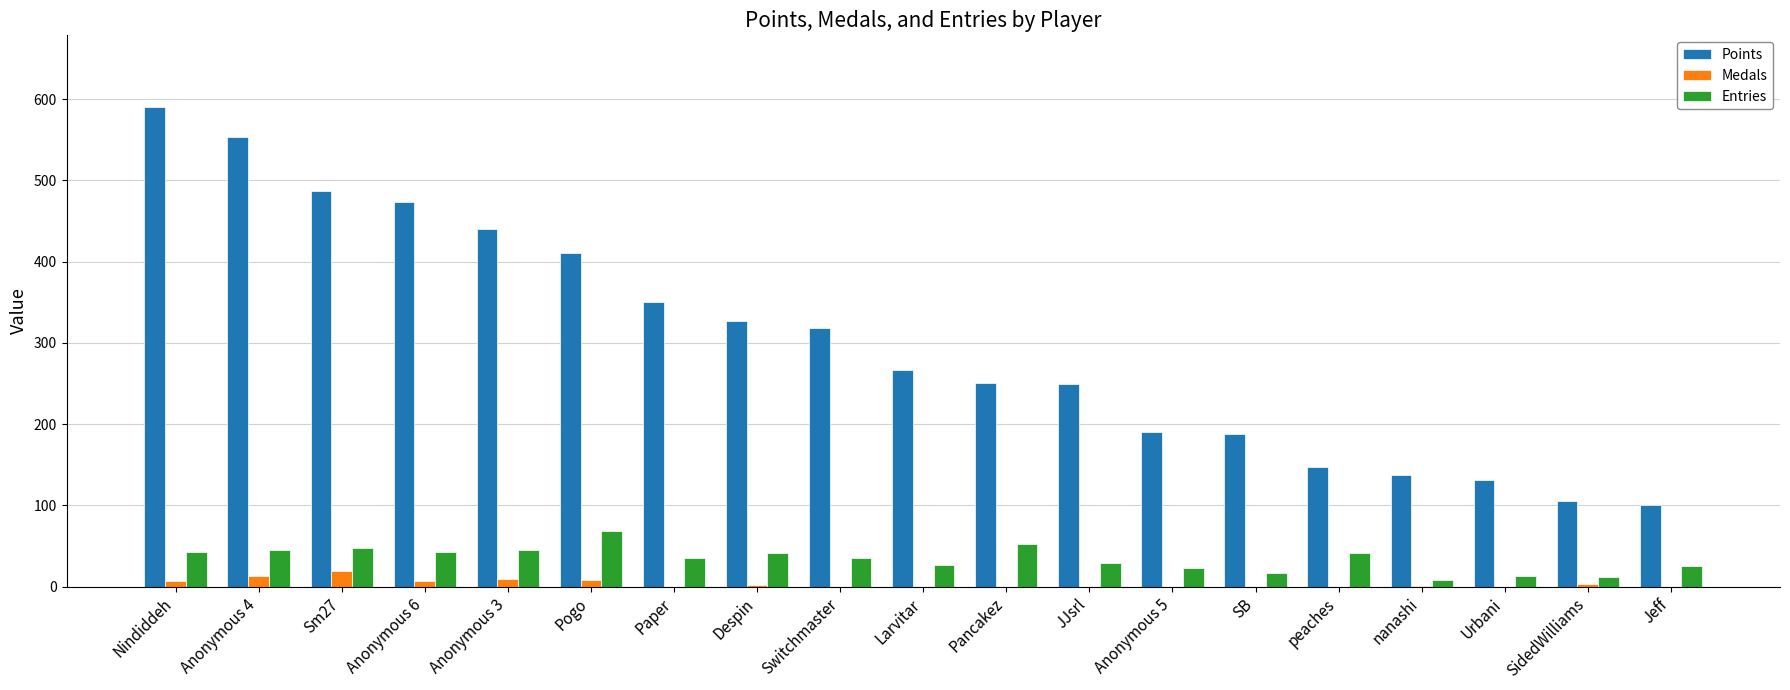

True or false: Points has a value of 327 at Despin.

True